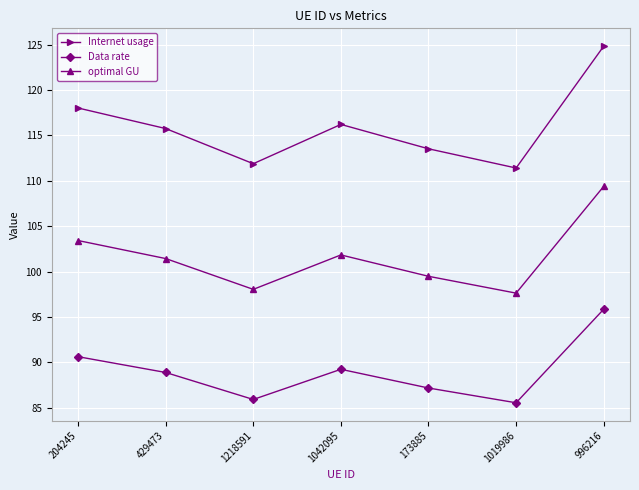

The optimal GU series shows 182.1 at 429473. True or false?

False